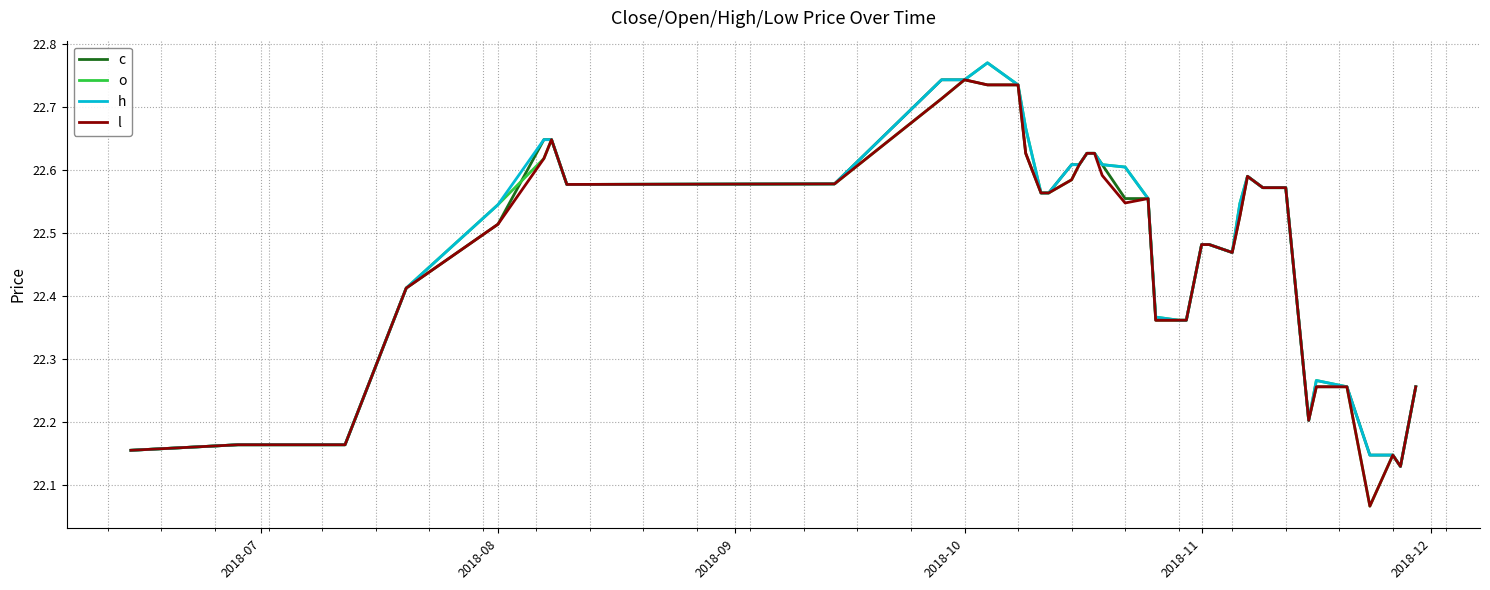

Which series has the widest spread of values?

o